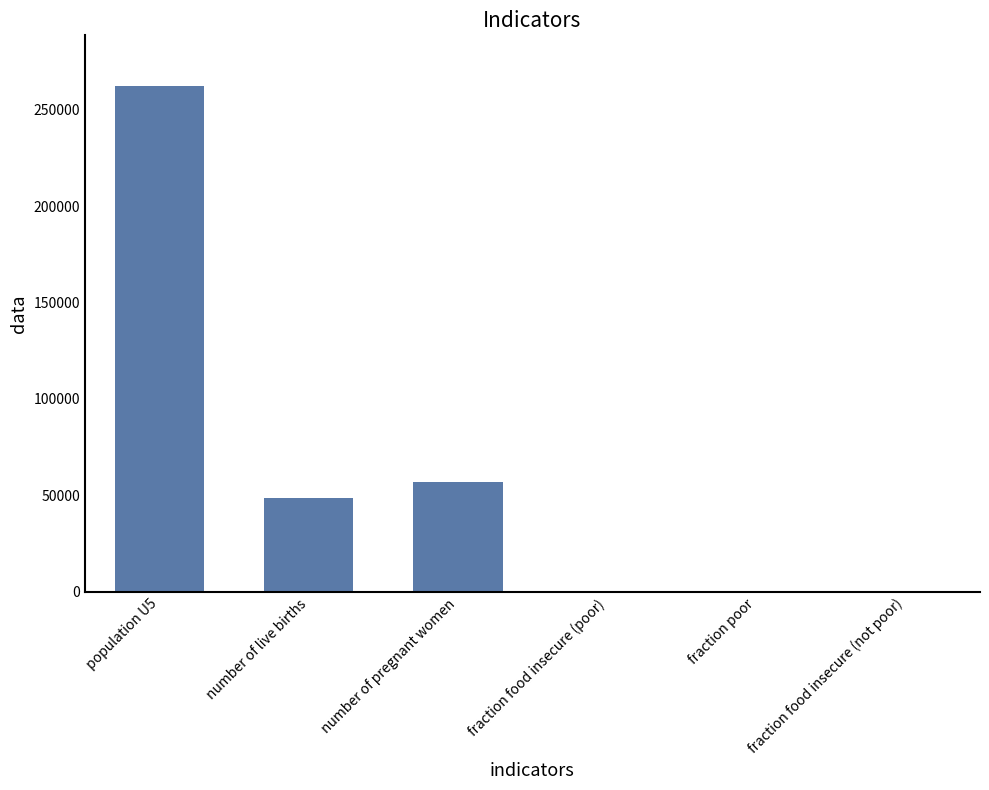

Is it true that the value at number of live births is 32249.1?

False